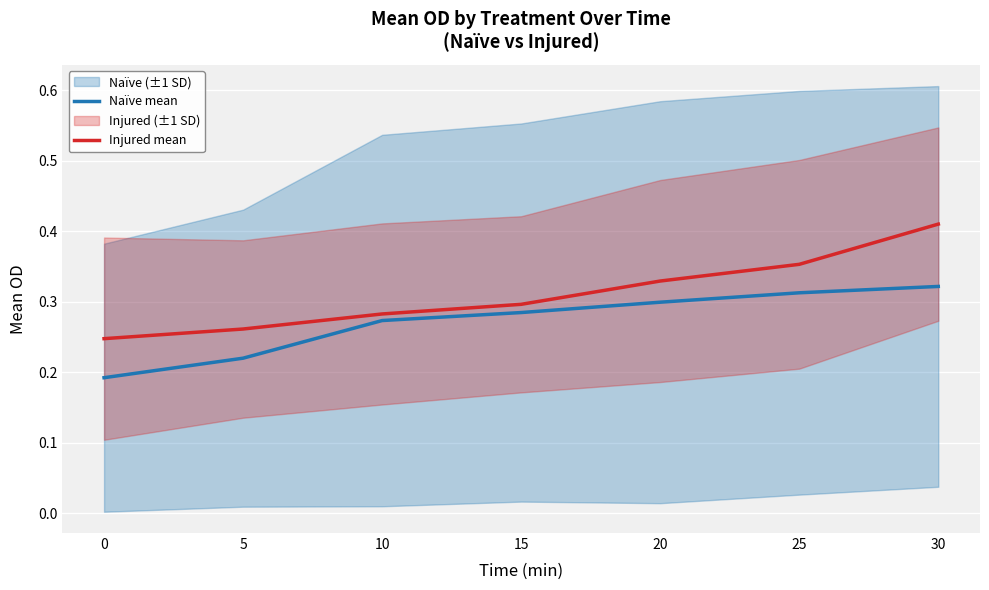

True or false: Injured mean has a value of 0.2 at 10.

False